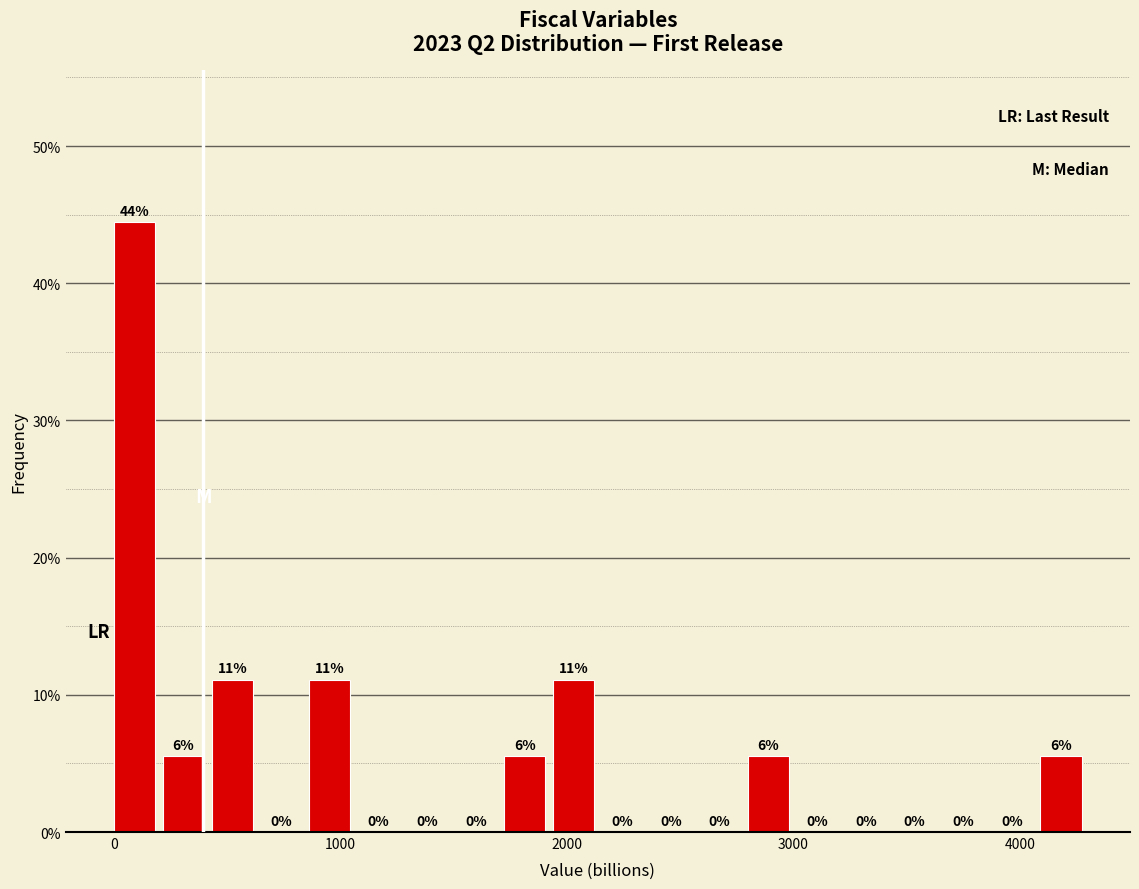

Around what value on the x-axis is the tallest bar? Give the approximate position of its centre, as read against the axis.

100